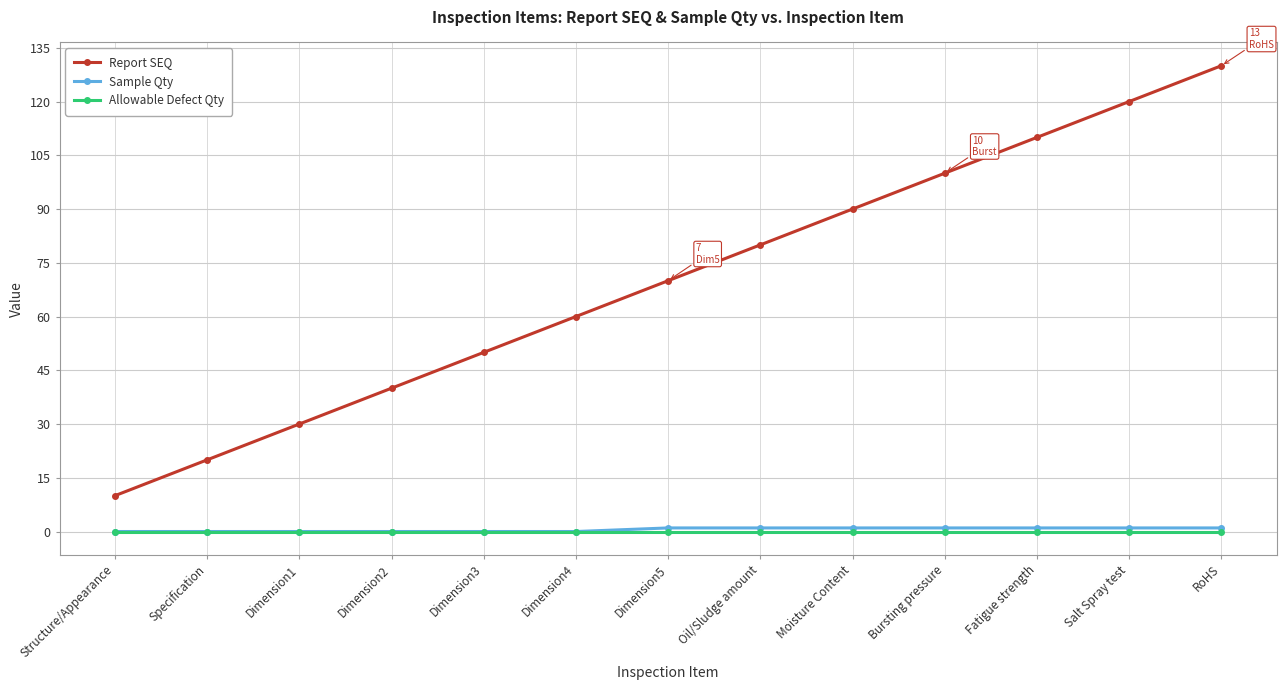

Rank the categories by Report SEQ value from lowest to highest.

Structure/Appearance, Specification, Dimension1, Dimension2, Dimension3, Dimension4, Dimension5, Oil/Sludge amount, Moisture Content, Bursting pressure, Fatigue strength, Salt Spray test, RoHS